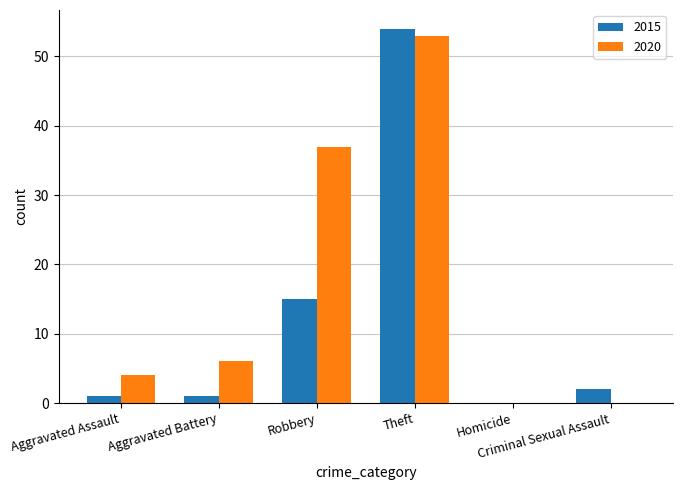

What are all the series names shown in the legend?

2015, 2020